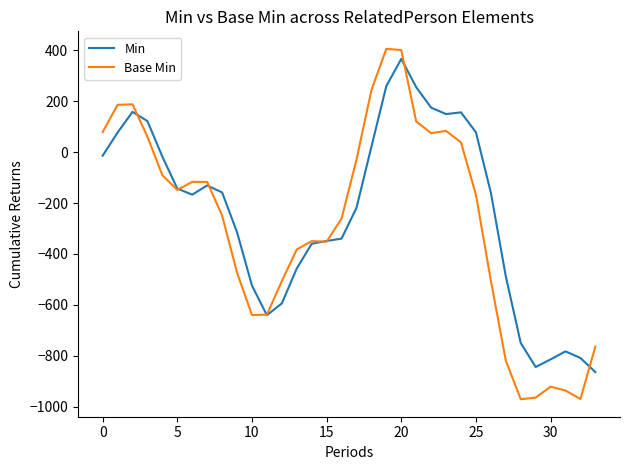

Which series has the largest total across all categories?

Min